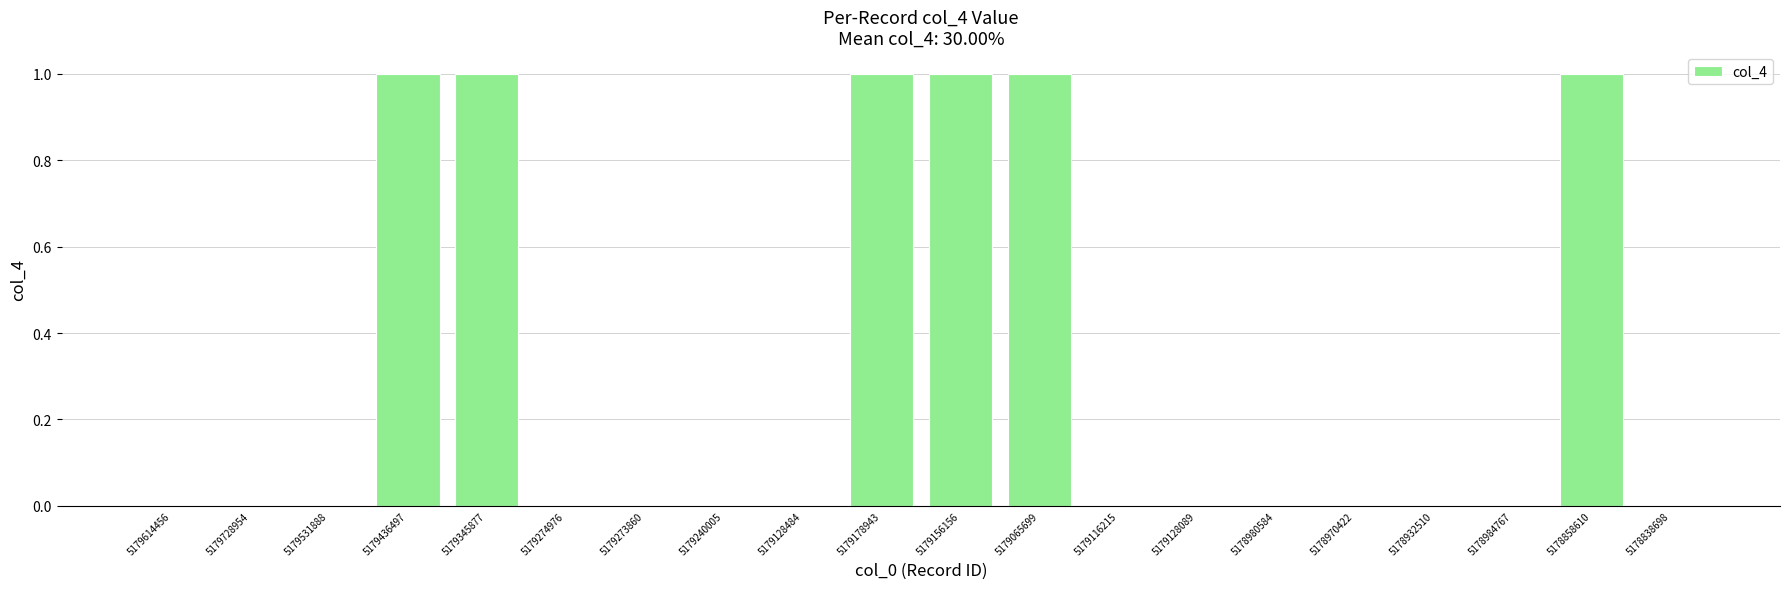

The chart shows a value of 2 at 5179156156. True or false?

False